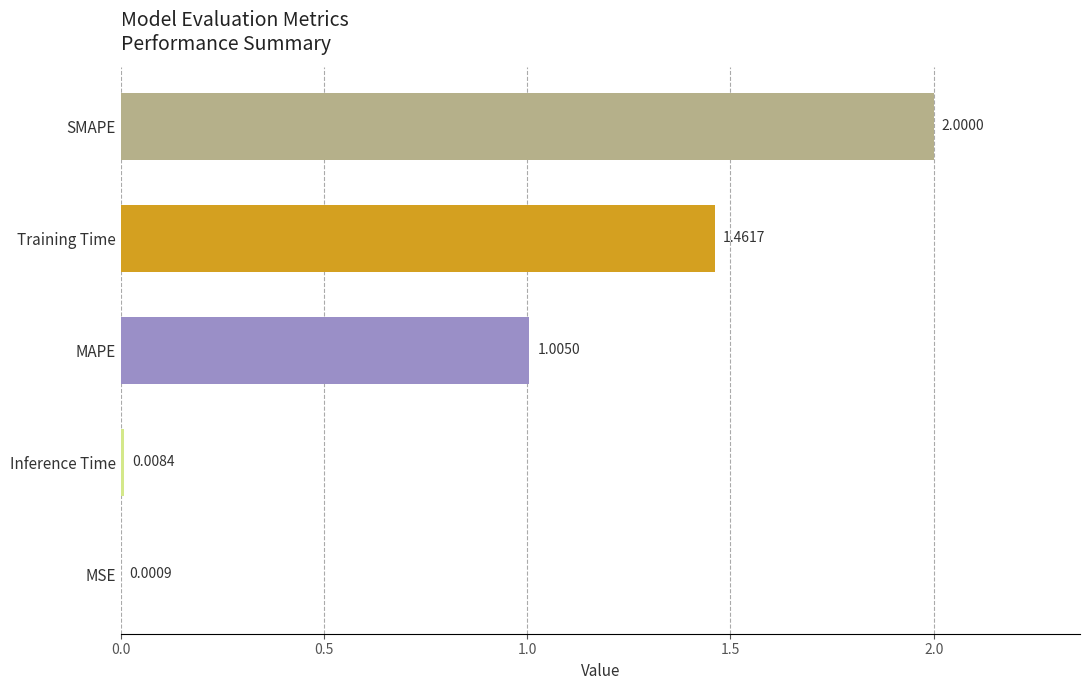

Are the bars horizontal?

Yes